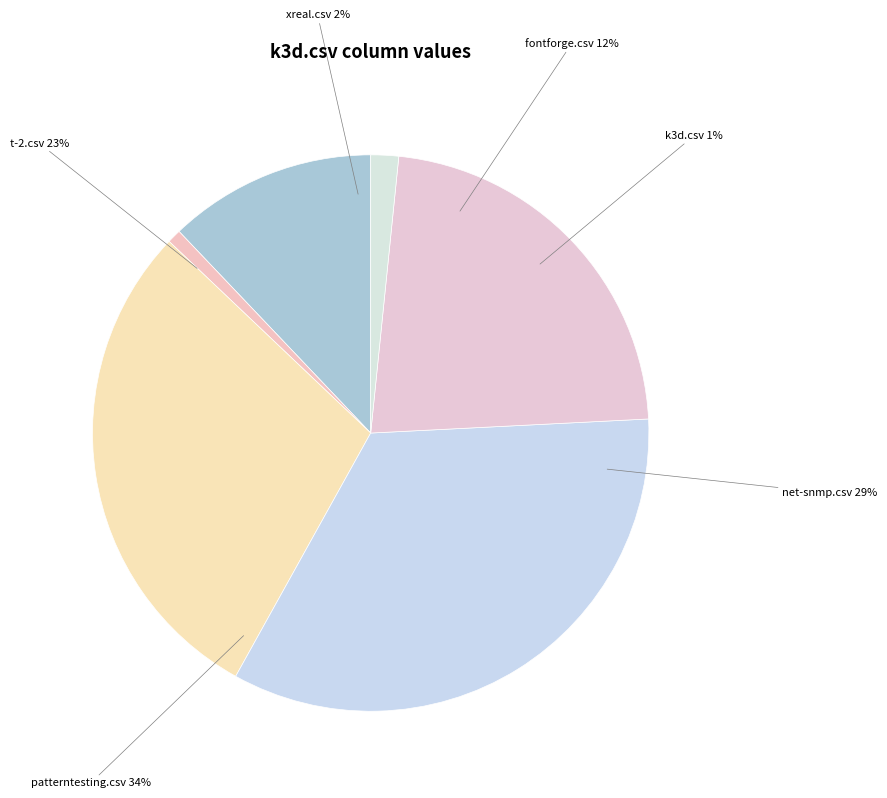

Is the sum of patterntesting.csv and xreal.csv greater than half?

No